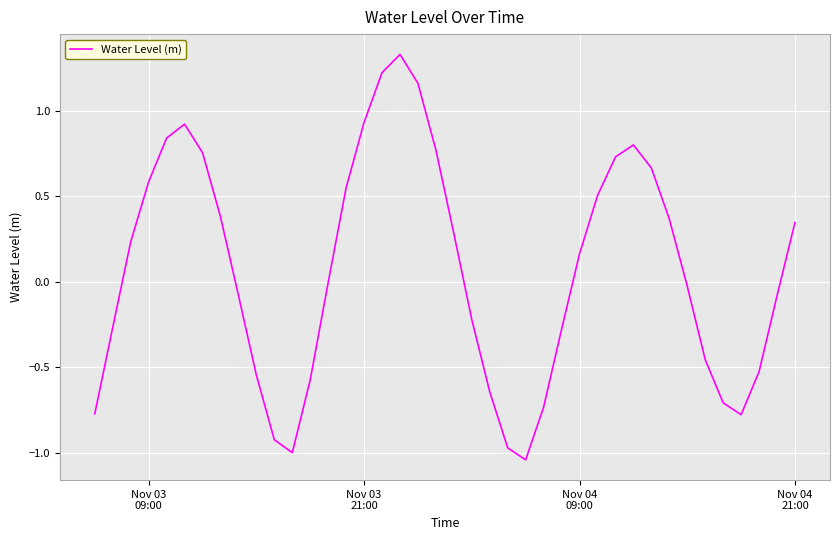

What is the difference between the maximum and minimum values?

2.4